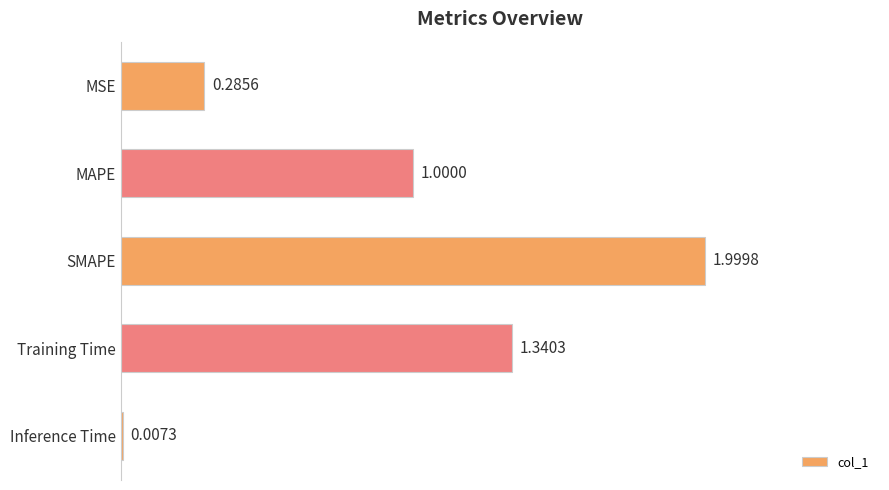

What is the sum of all values?

4.6